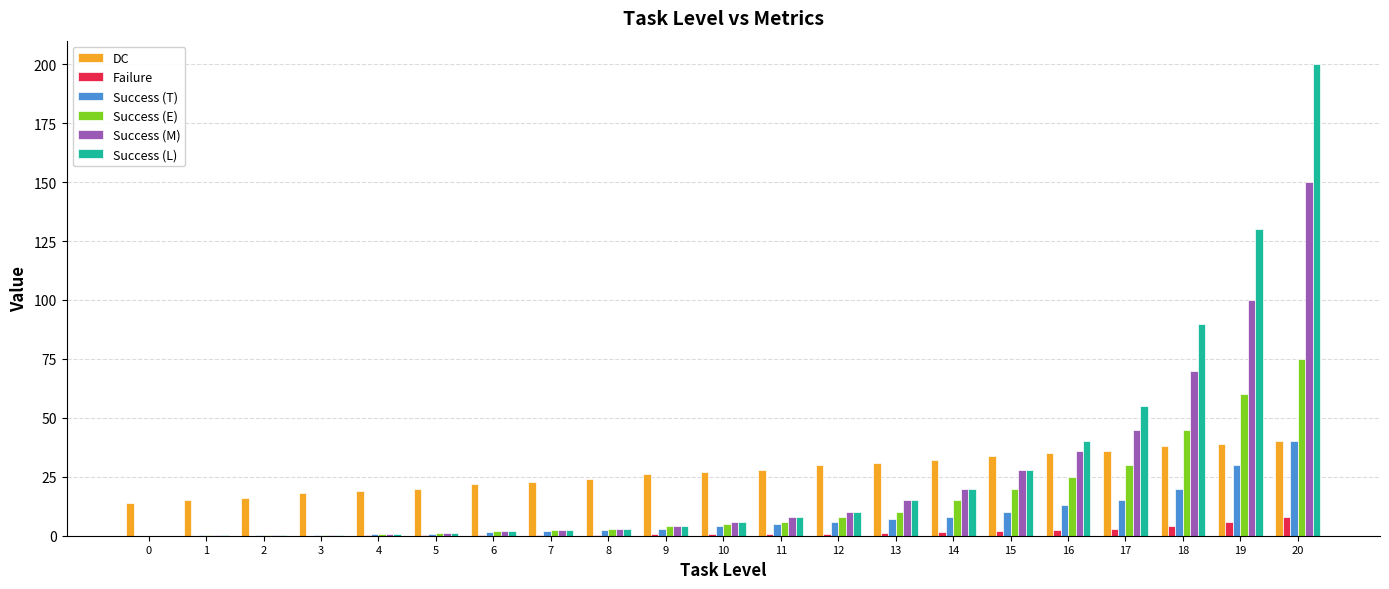

How many groups of bars are there?

21